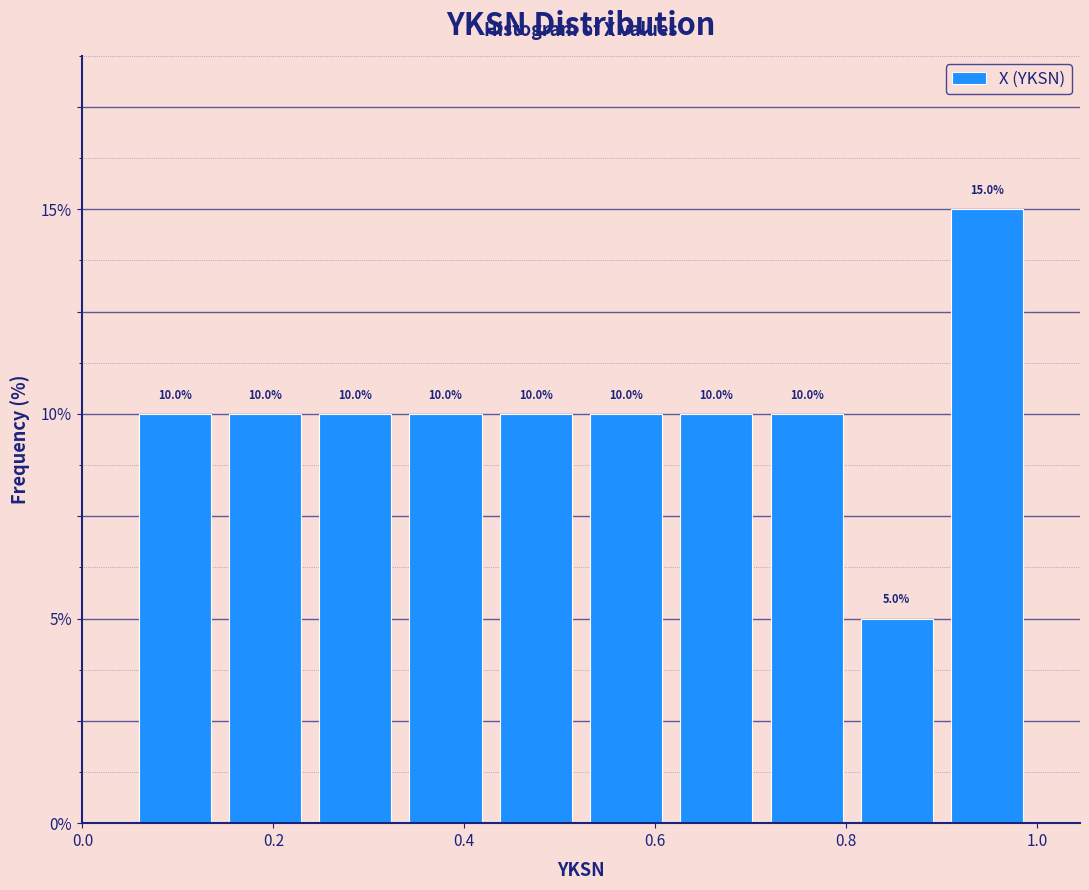

Reading left to right, transcribe this chart: for each bar, give the range it covers on the x-axis and its height. The bar edges are not printed on the chart, so give them approximately, as read against the axis.

0.04 to 0.14: 10.0
0.14 to 0.24: 10.0
0.24 to 0.34: 10.0
0.34 to 0.42: 10.0
0.42 to 0.52: 10.0
0.52 to 0.62: 10.0
0.62 to 0.72: 10.0
0.72 to 0.80: 10.0
0.80 to 0.90: 5.0
0.90 to 1.00: 15.0